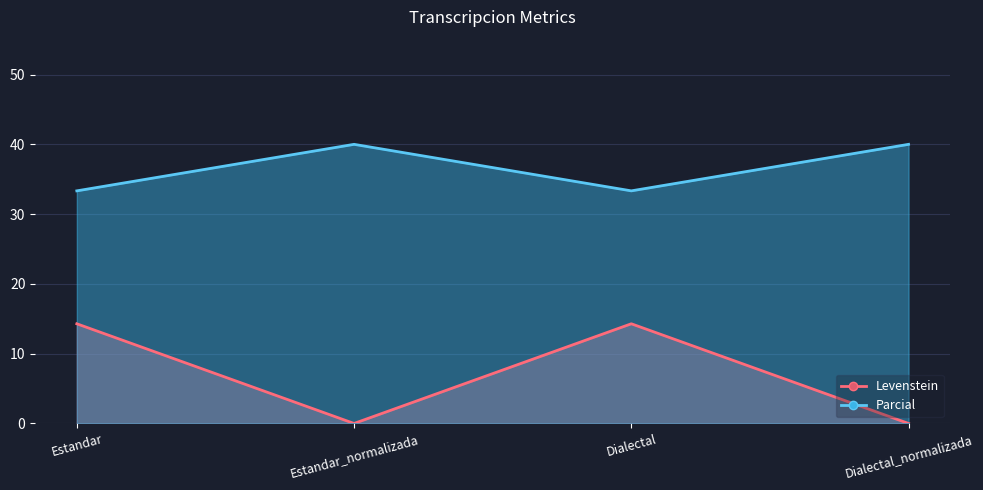

Rank the categories by Levenstein value from highest to lowest.

Estandar_normalizada, Dialectal_normalizada, Estandar, Dialectal